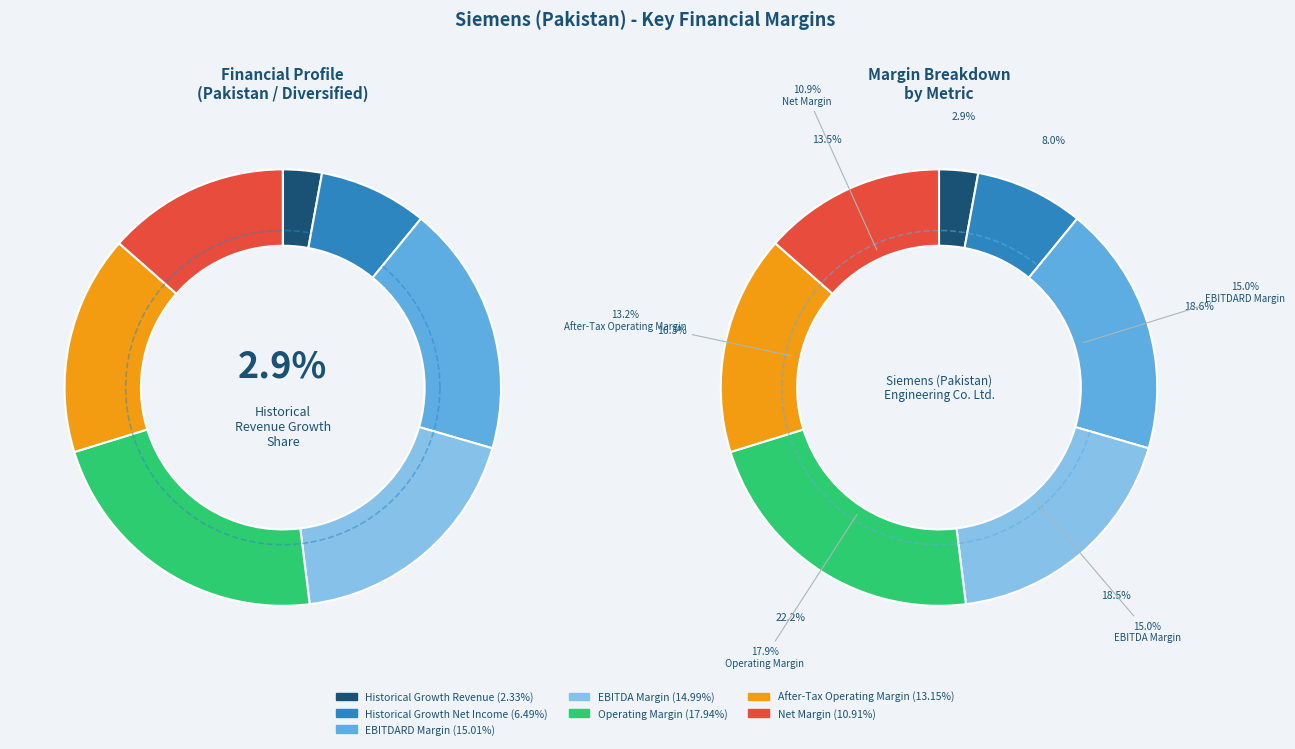

Count the number of slices in the pie.

7